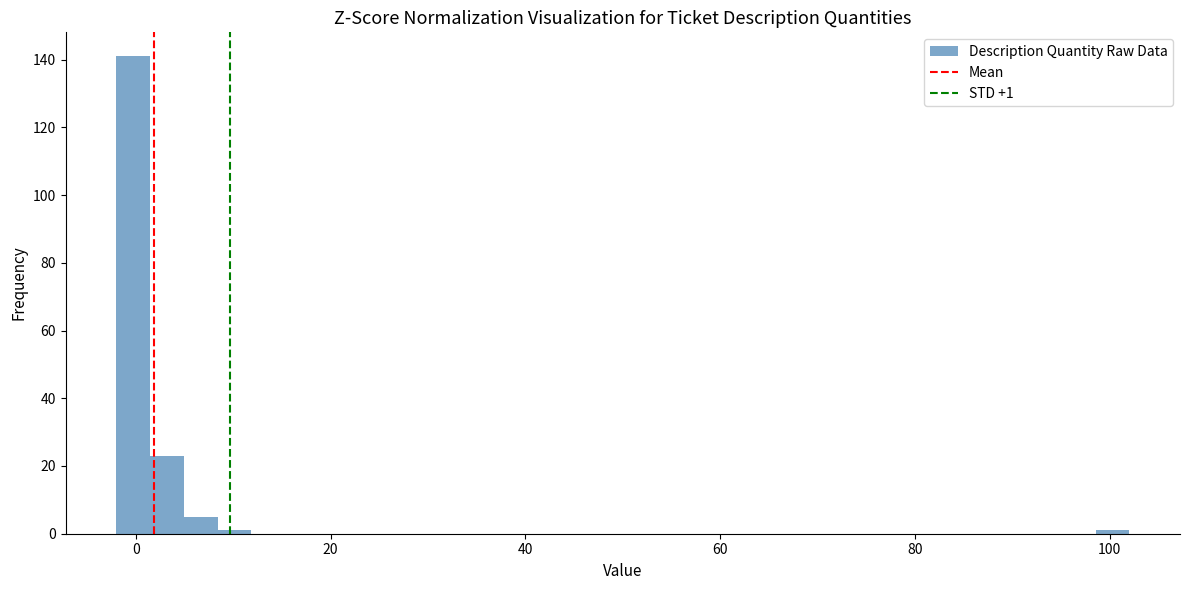

Read against the x-axis, roughly where is the centre of the tallest bar?

0